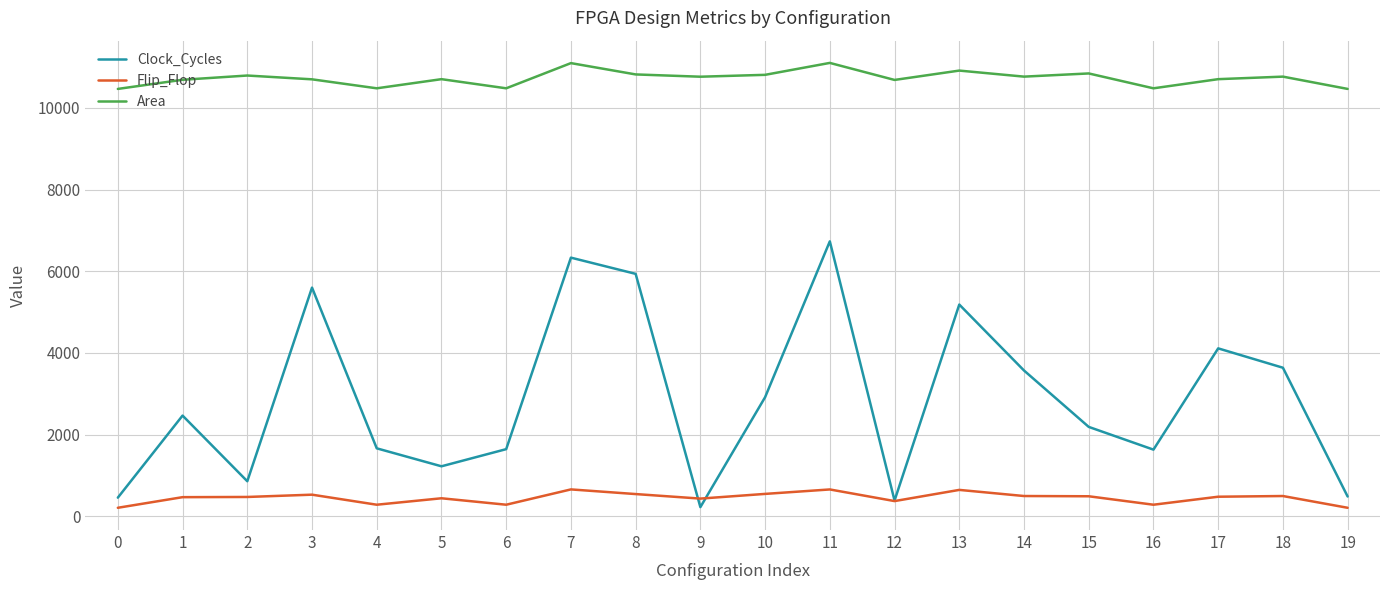

What are all the series names shown in the legend?

Clock_Cycles, Flip_Flop, Area